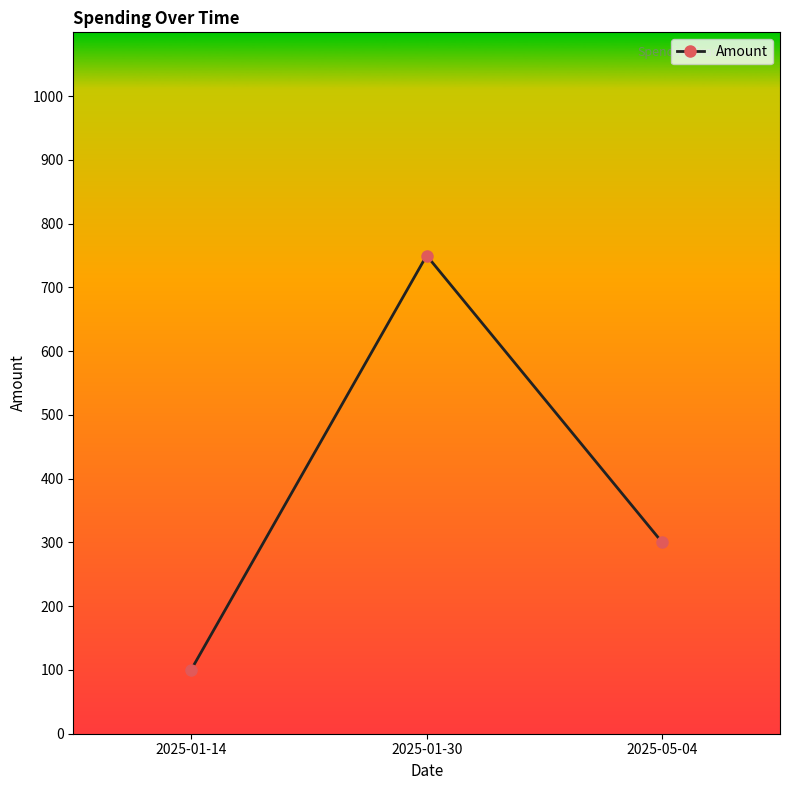

Is it true that the value at 2025-01-14 is 100?

True